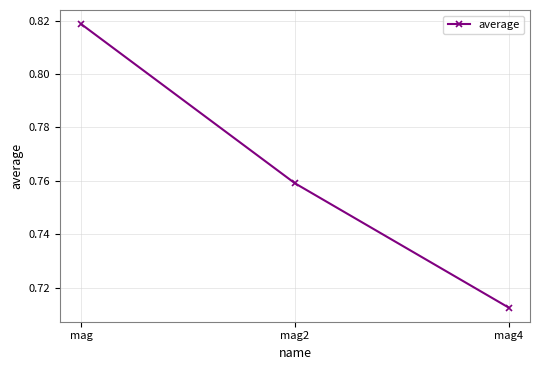

How many lines are shown in the chart?

1